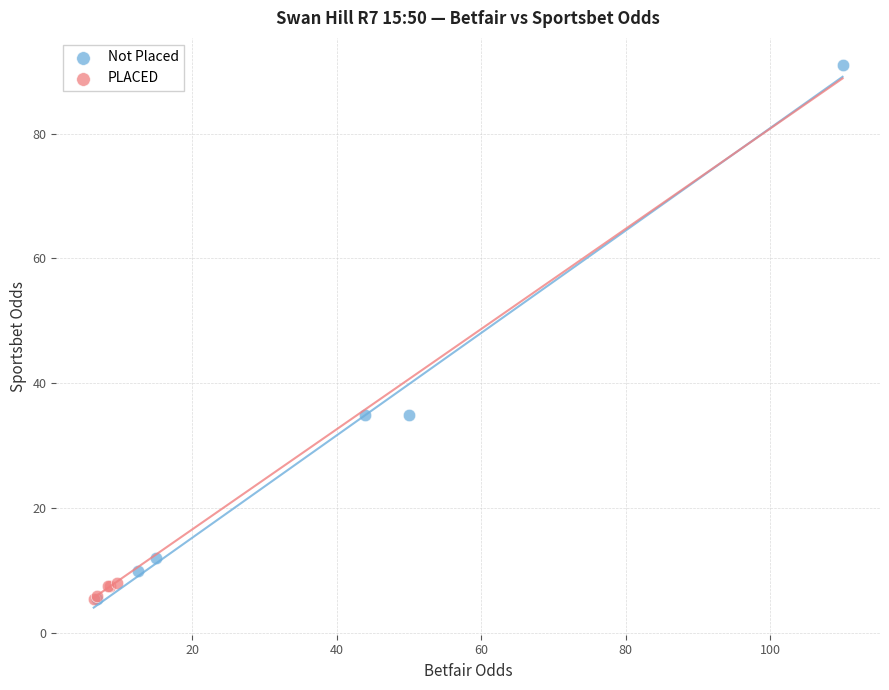

Which series reaches the maximum Y coordinate?

Not Placed